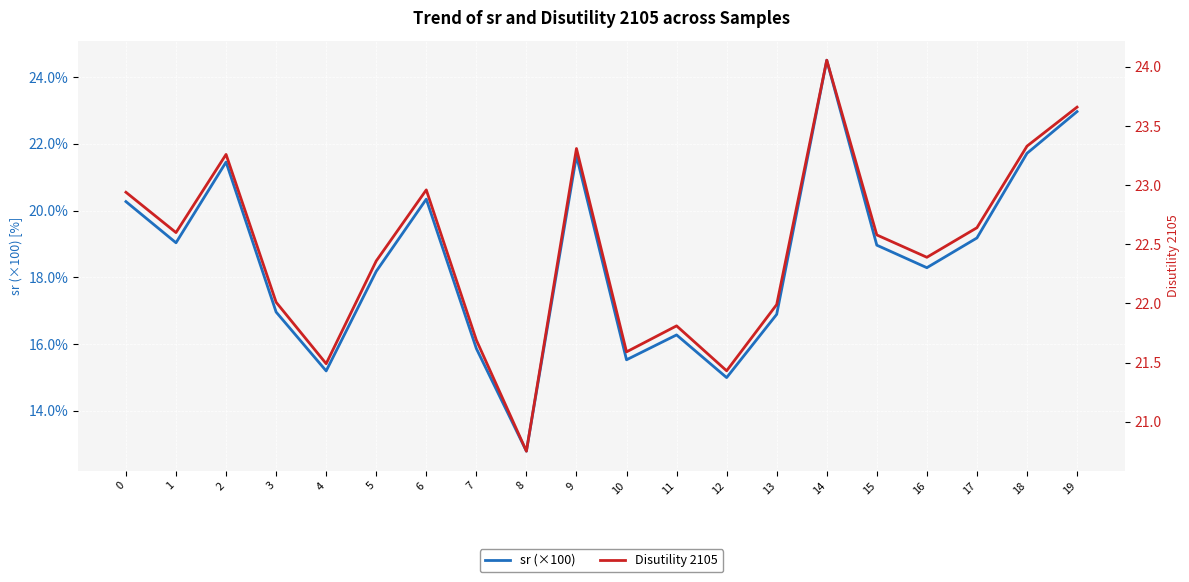

List the series in order of their peak value, highest first.

sr (×100), Disutility 2105